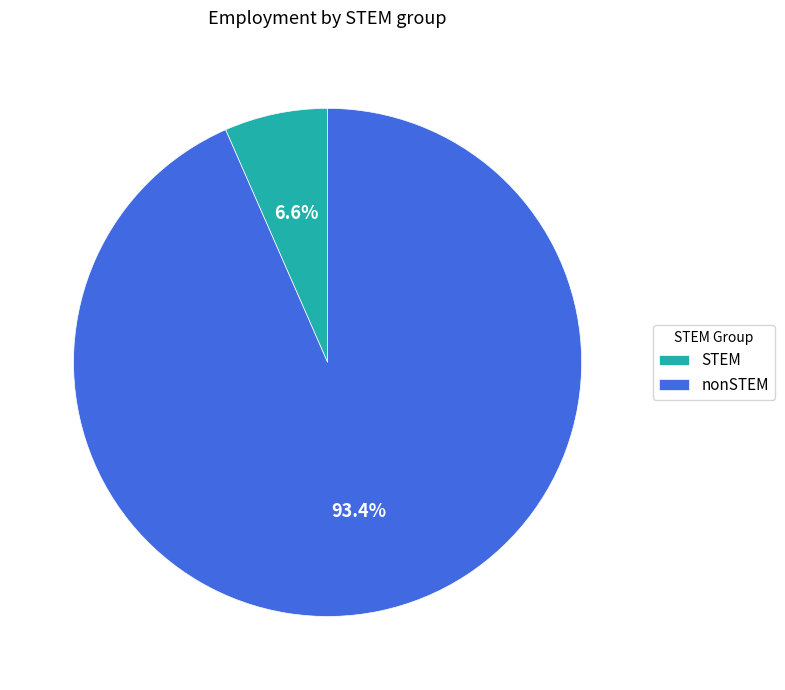

To the nearest percent, what is the average slice percentage?

50%